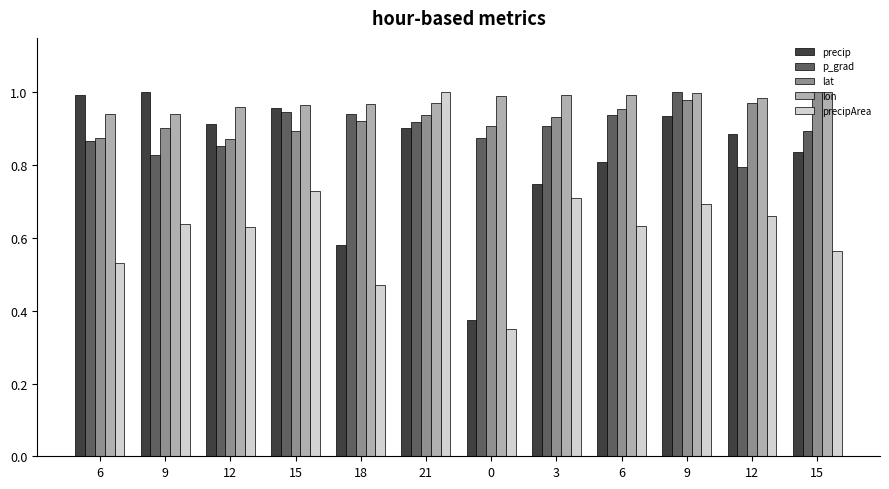

What is the highest value of the lon series?

1.0